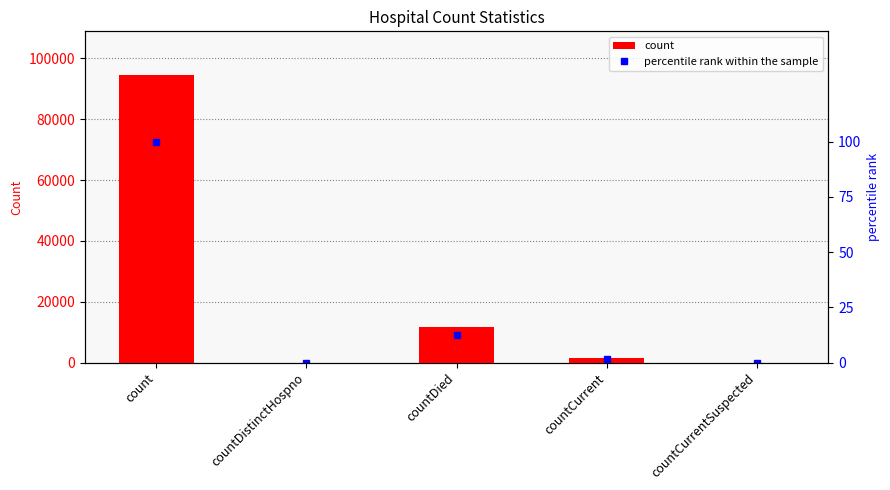

Reading left to right, what are all the values shown in this chart?

count: 94684.0	0.0	11766.0	1561.0	0.0
percentile rank within the sample: 100.0	0.0	12.4	1.6	0.0